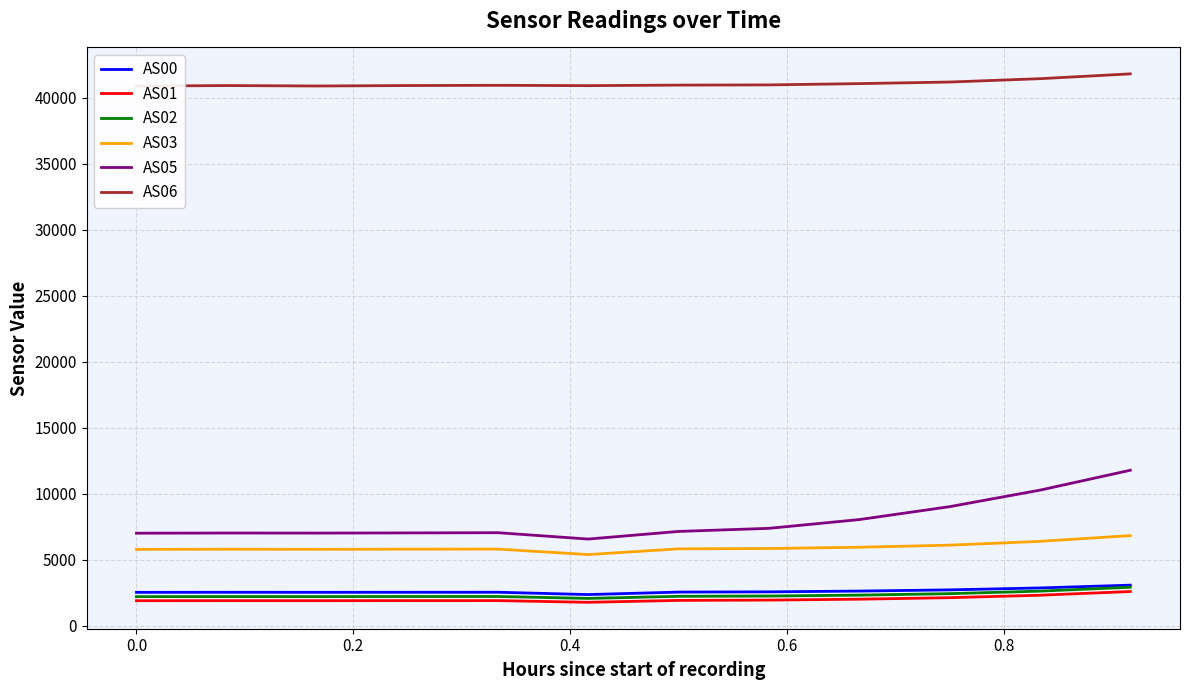

How many lines are shown in the chart?

6